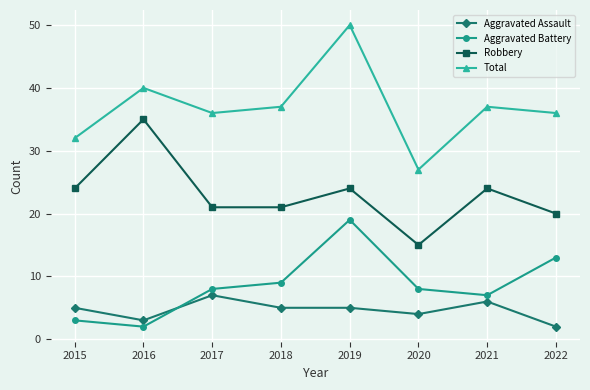

What are all the series names shown in the legend?

Aggravated Assault, Aggravated Battery, Robbery, Total